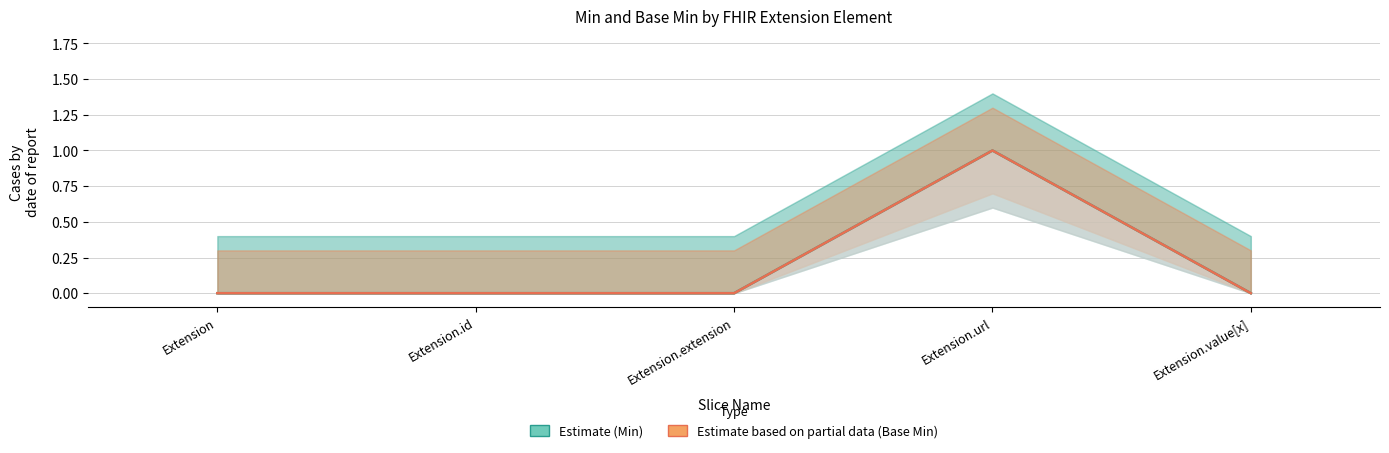

Is it true that Estimate (Min) equals 1 at Extension.url?

False